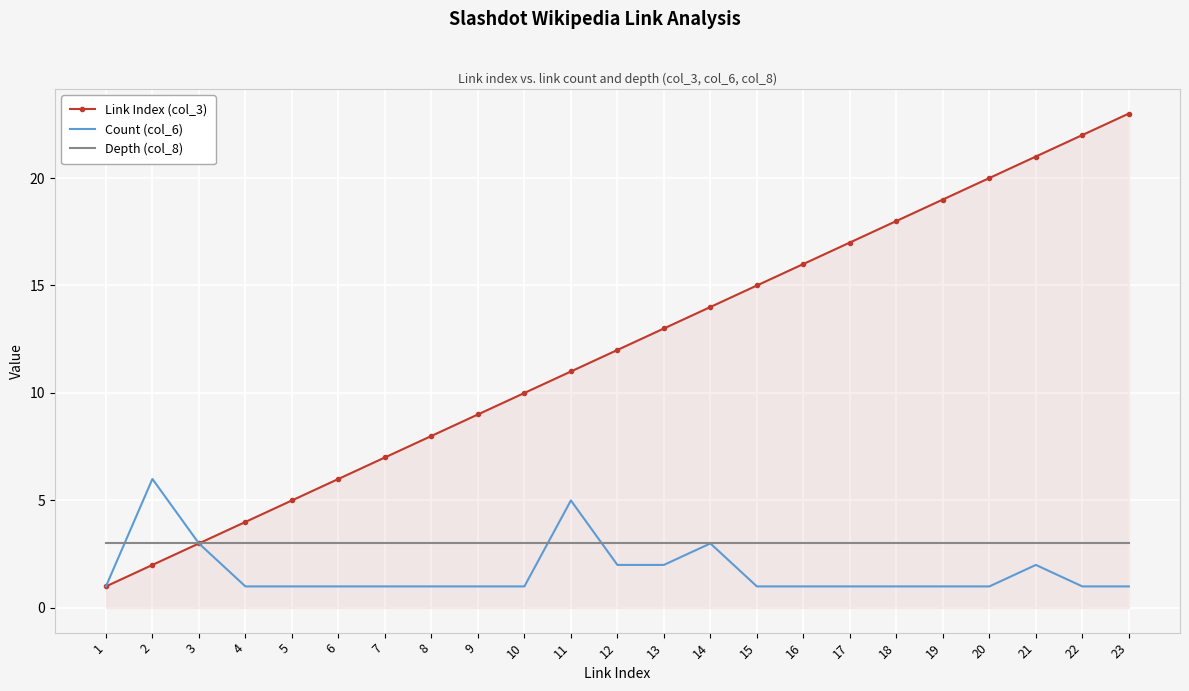

Is it true that Count (col_6) equals 2 at 23?

False